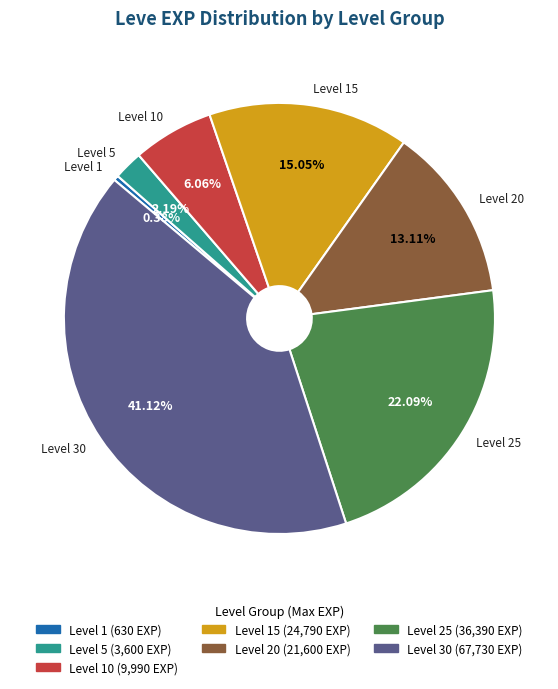

Does any single category account for the majority?

No